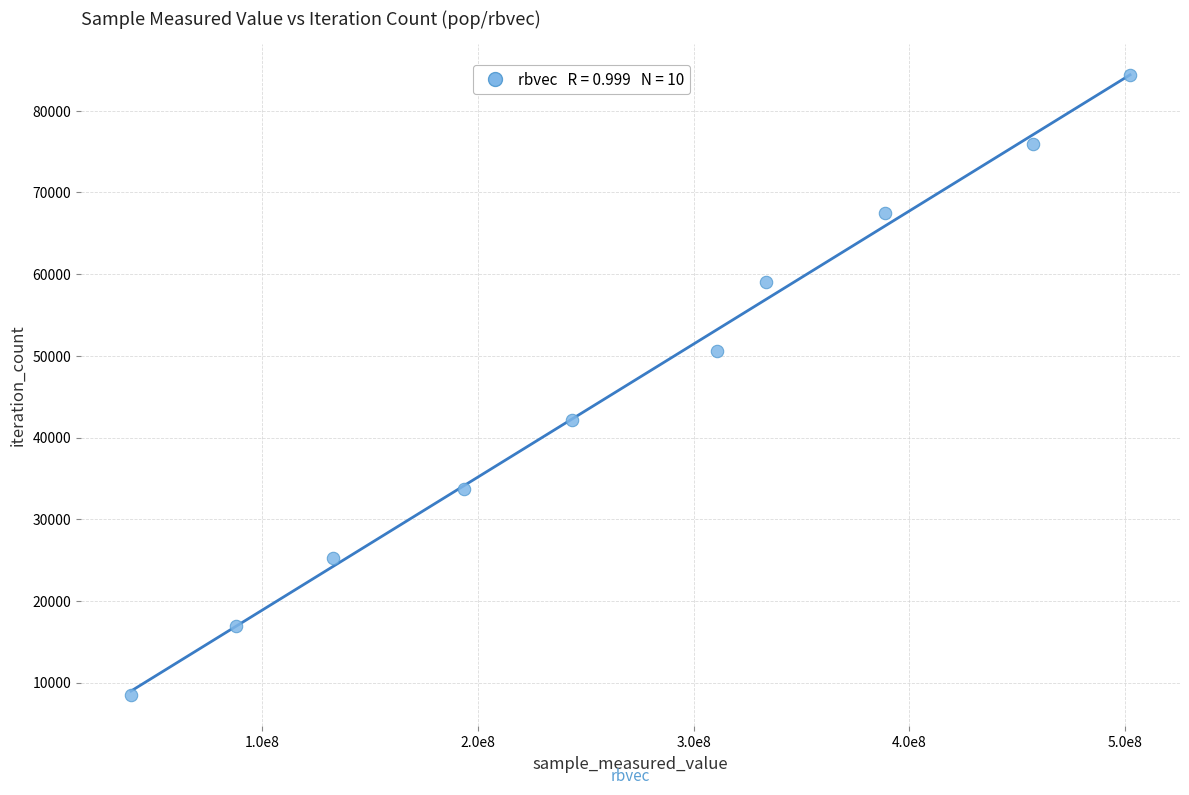

What is the average Y value?

46387